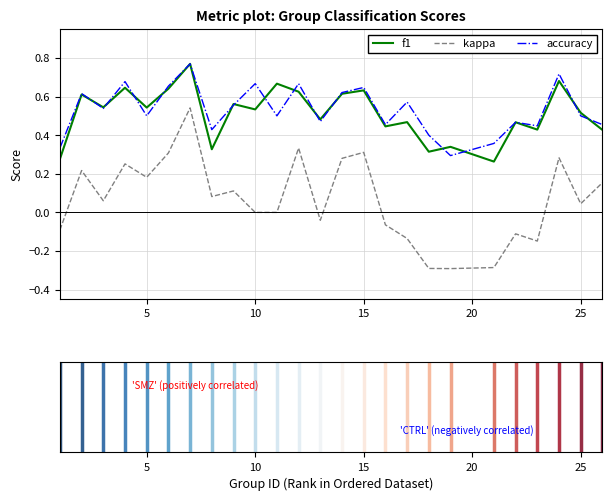

True or false: kappa and f1 cross at least once.

False